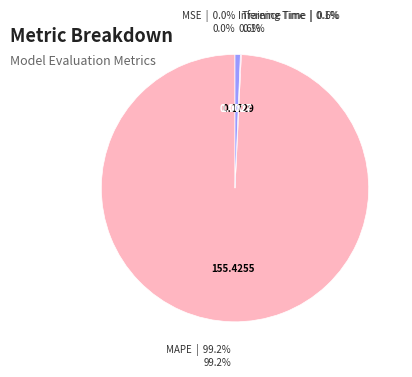

Between MAPE and Inference Time, which is larger?

MAPE